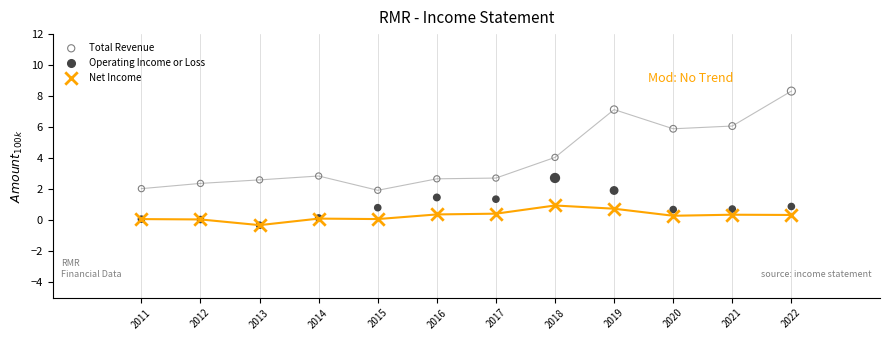

Which series has the largest Y range (max minus min)?

Total Revenue